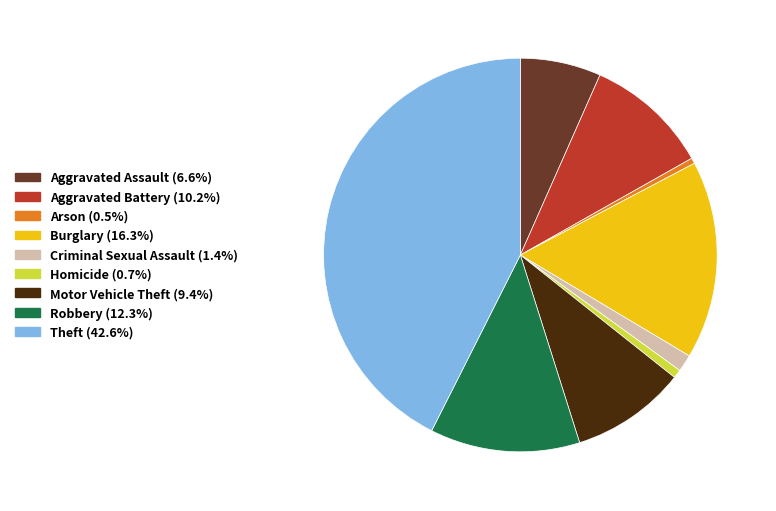

Which has a higher value, Burglary or Aggravated Battery?

Burglary